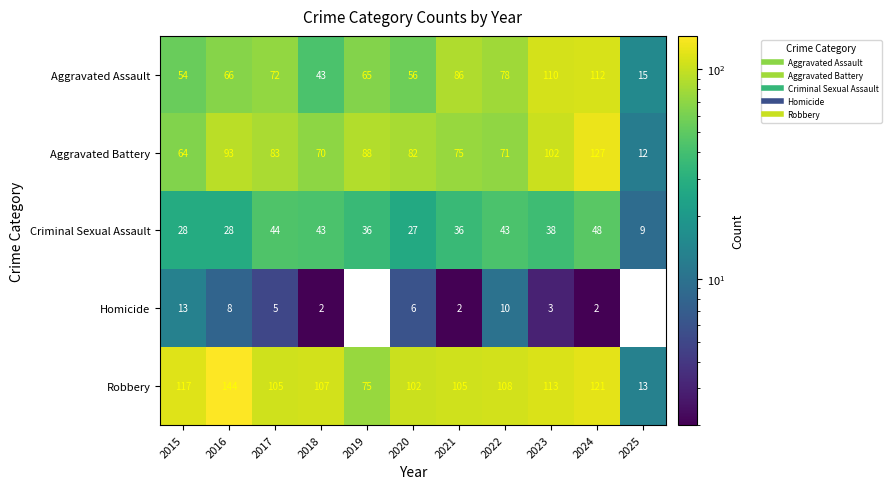

How many values in the Aggravated Assault series are below 66?

5